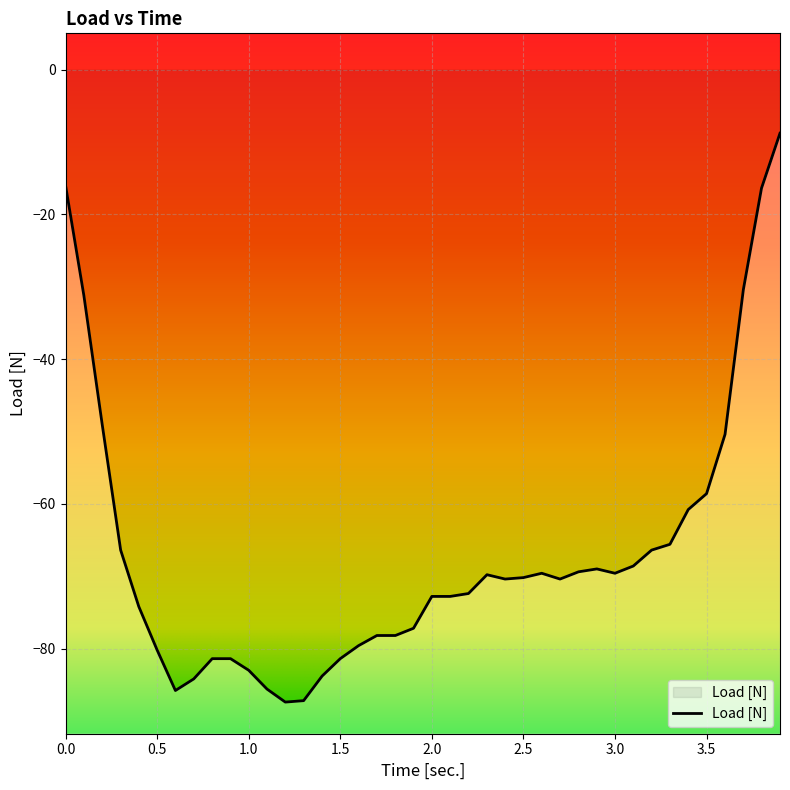

What position from the left is 1.6?

17